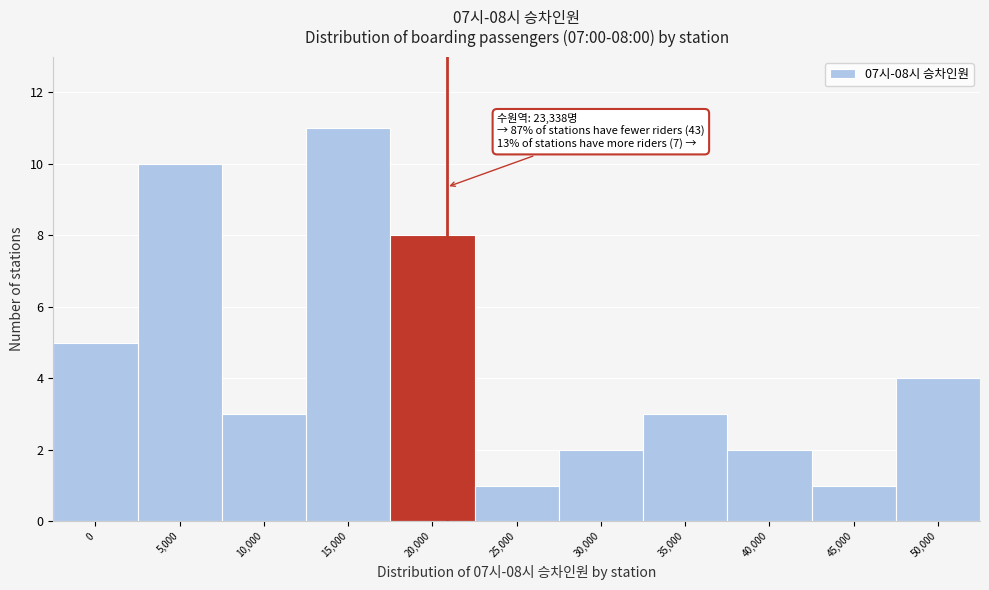

Reading left to right, what are all the values shown in this chart?

0=5	5,000=10	10,000=3	15,000=11	20,000=8	25,000=1	30,000=2	35,000=3	40,000=2	45,000=1	50,000=4